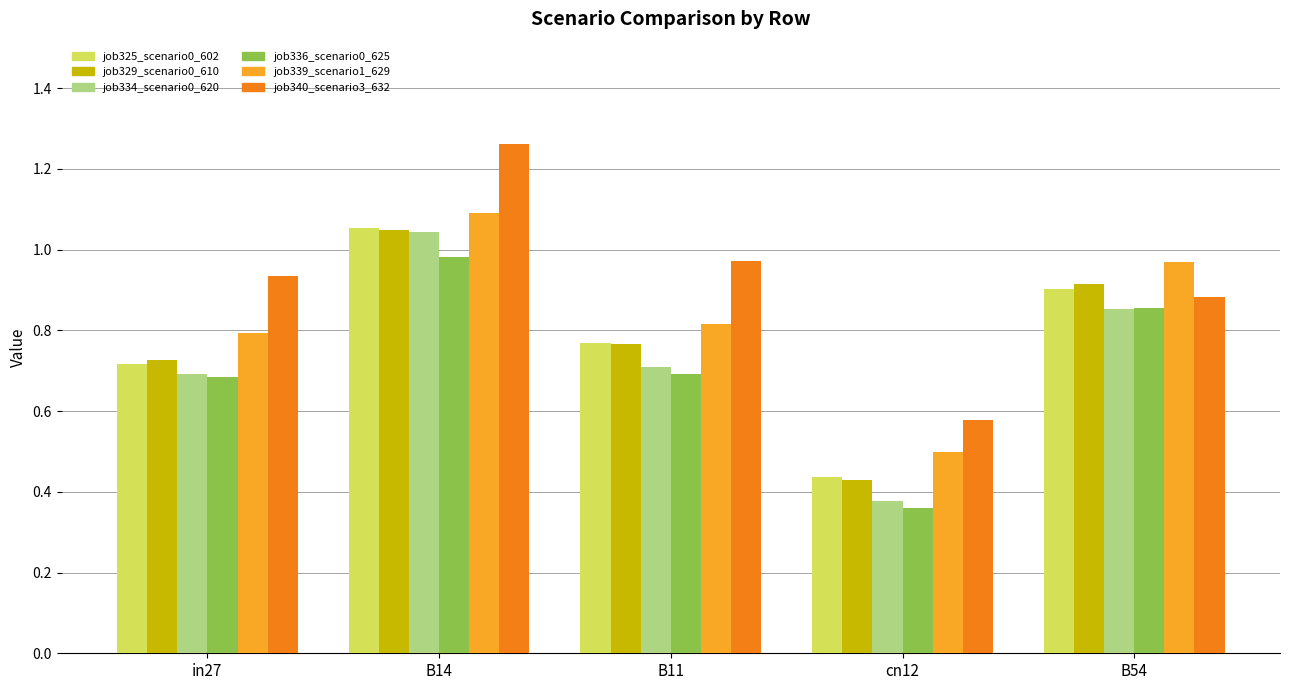

At which category does the chart reach its minimum across all series?

cn12